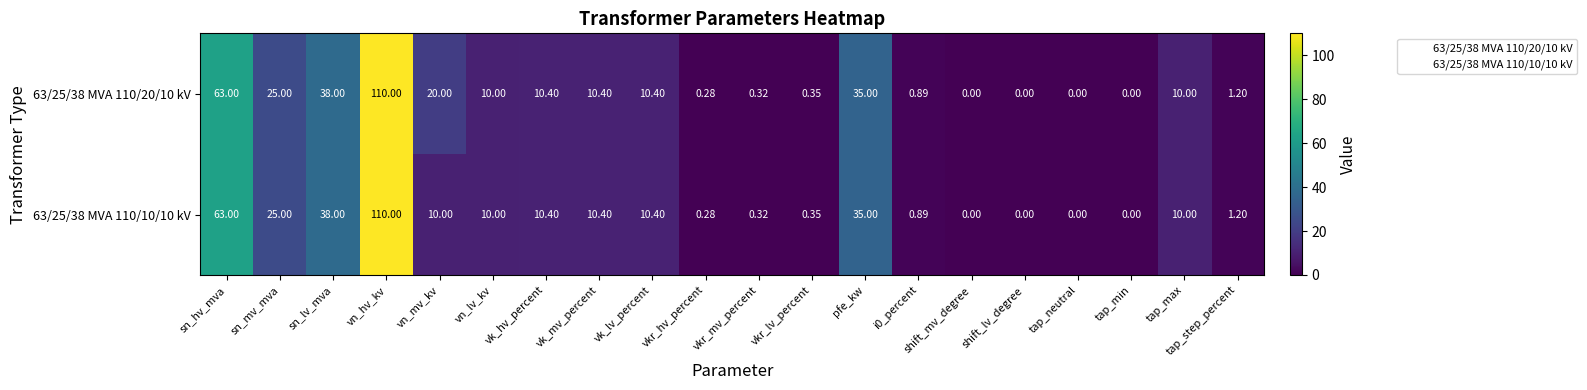

Is the value of 63/25/38 MVA 110/10/10 kV at vkr_hv_percent greater than the value of 63/25/38 MVA 110/20/10 kV at tap_step_percent?

No